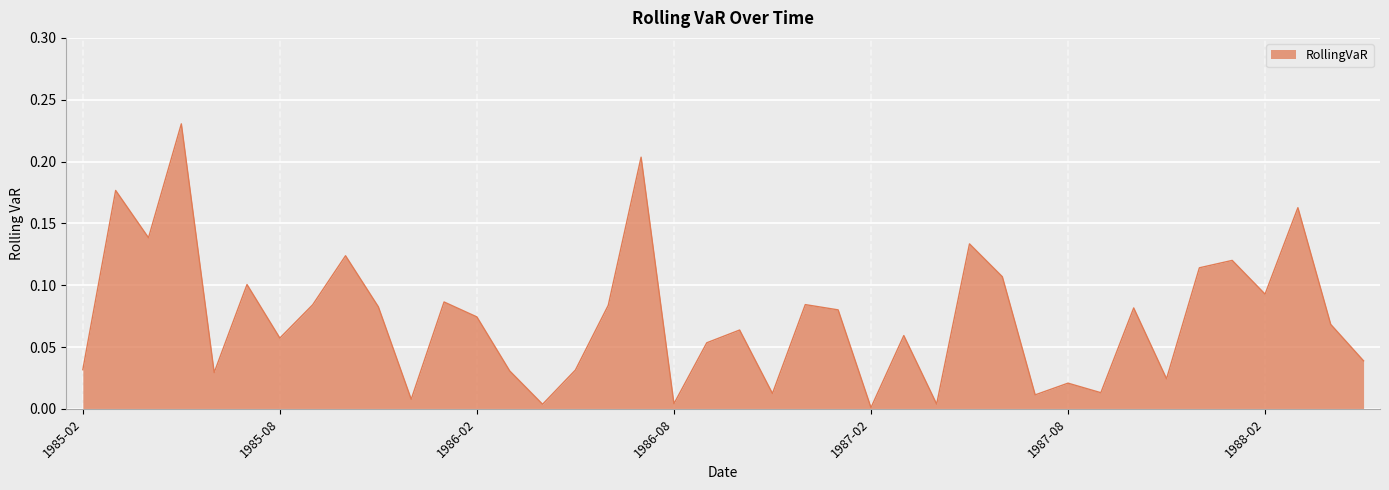

How many distinct data groups are displayed?

1